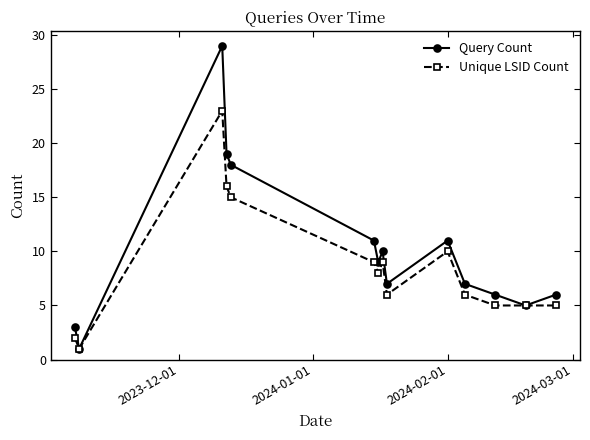

What is the maximum value shown in the chart?

29